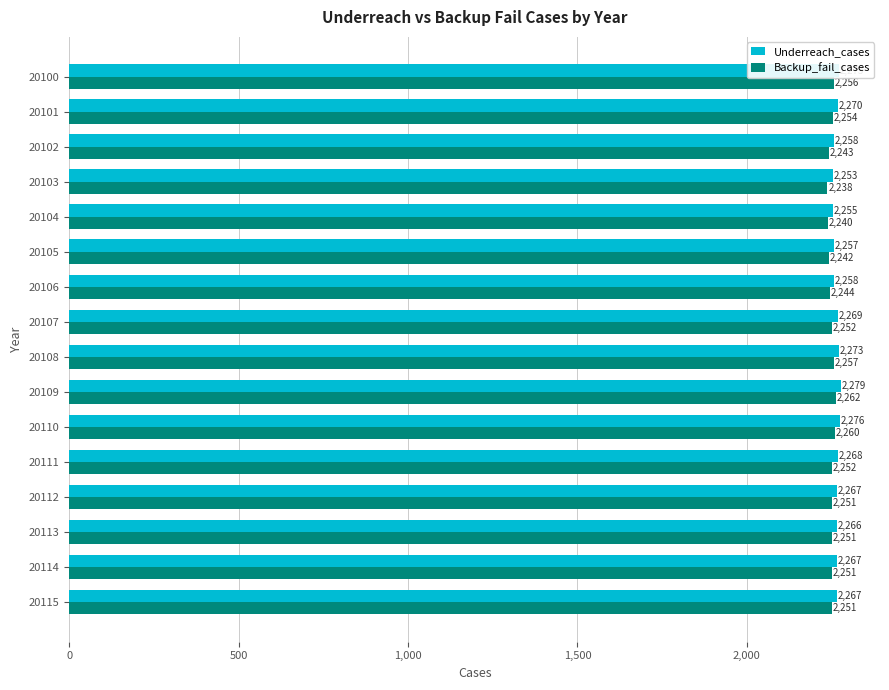

What is the sum of the Backup_fail_cases values at 20113 and 20107?

4503